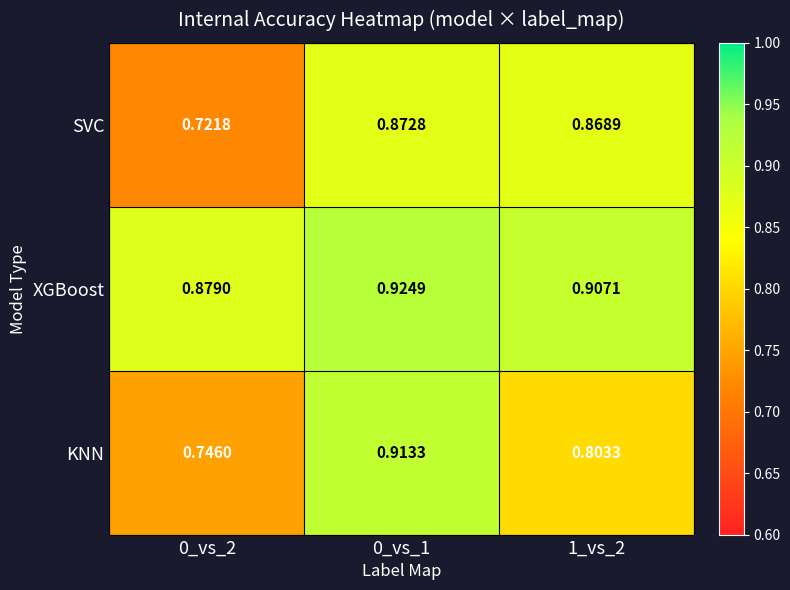

List the series in order of their peak value, highest first.

XGBoost, KNN, SVC